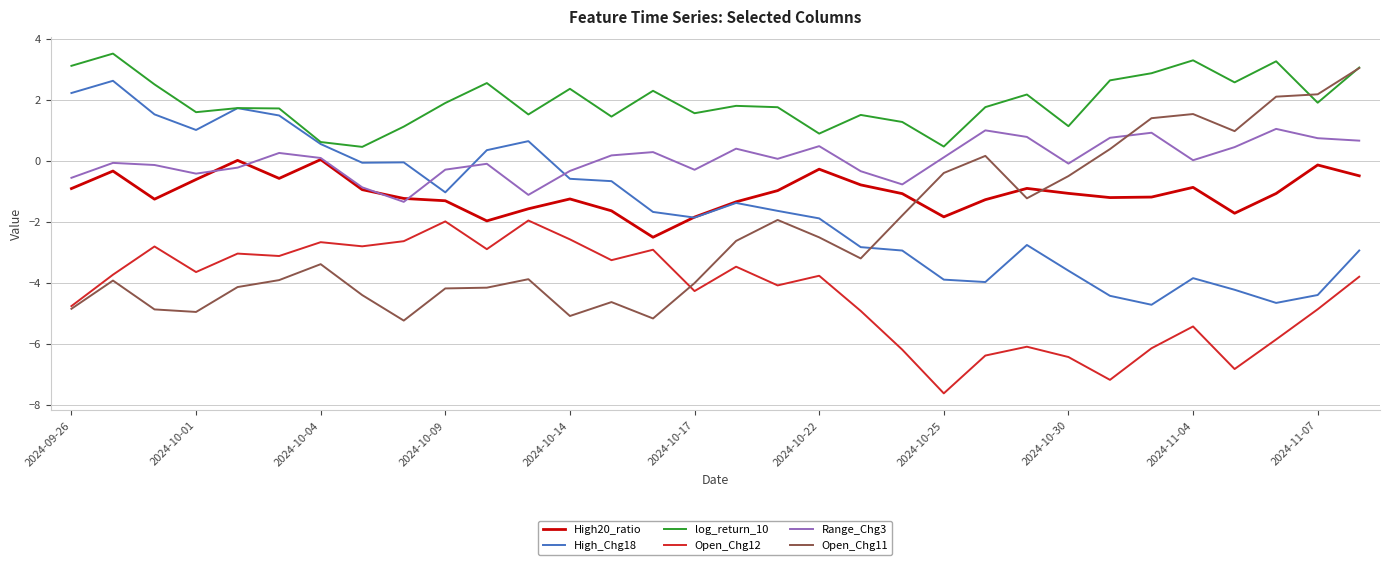

True or false: Open_Chg12 and High20_ratio cross at least once.

False